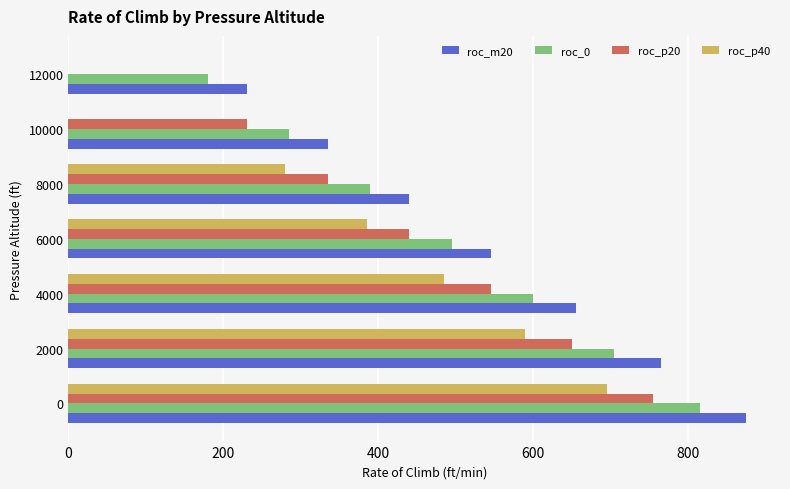

What is the highest value of the roc_p20 series?

755